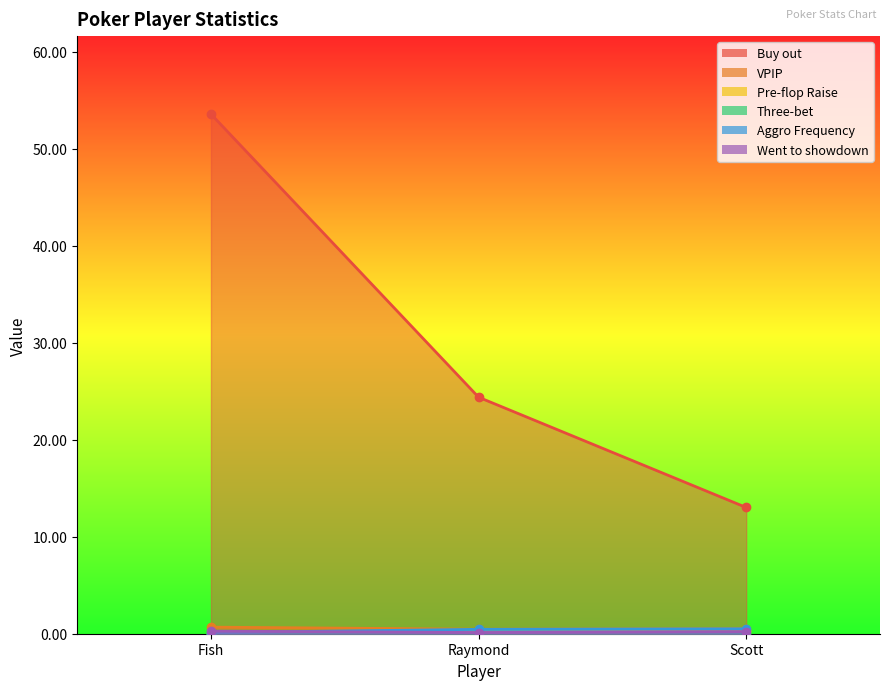

How many lines are shown in the chart?

6